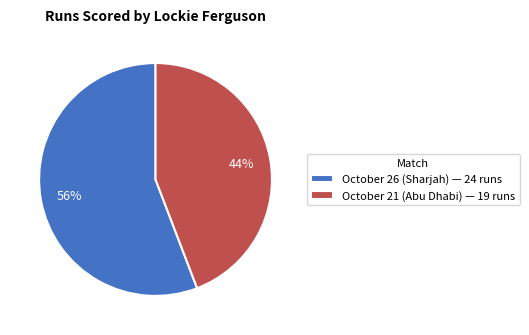

Count the number of slices in the pie.

2